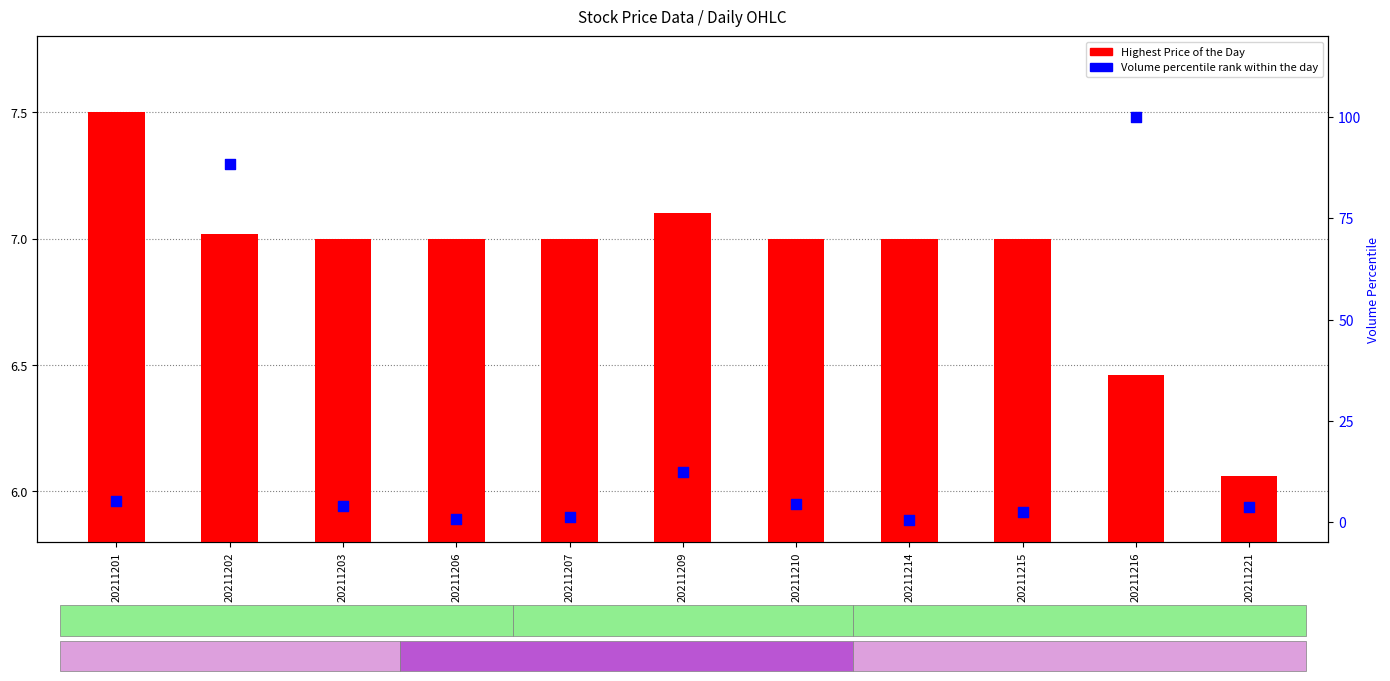

Is the value of Volume percentile rank at 20211203 greater than the value of Highest Price of the Day at 20211207?

No